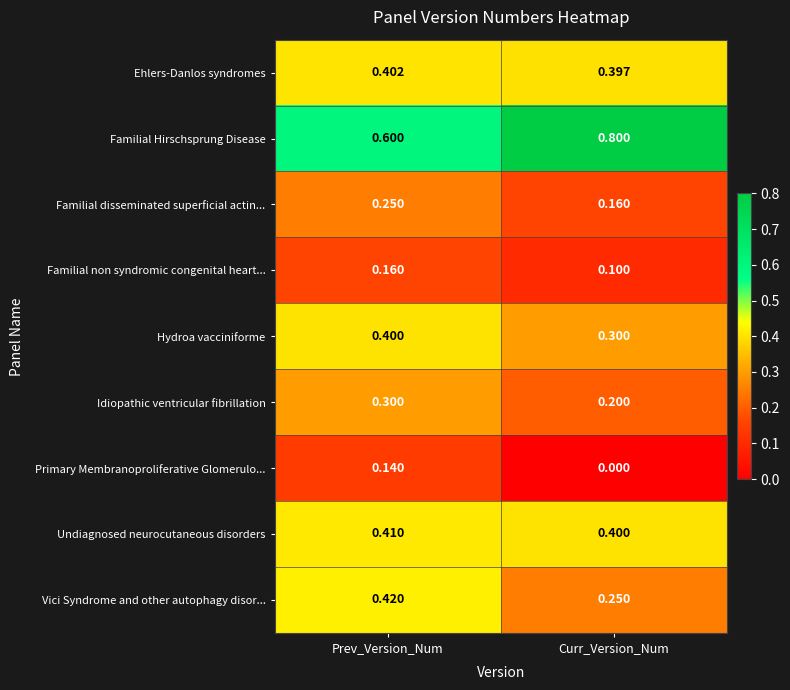

At which label is Familial Hirschsprung Disease closest to 0?

Prev_Version_Num